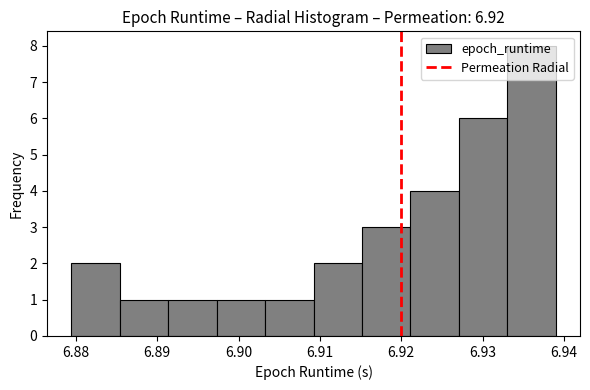

Reading left to right, transcribe this chart: for each bar, give the range it covers on the x-axis and its height. Neither the bar edges nor the heights are printed on the chart, so give them approximately, as read against the axes.

6.879 to 6.885: 2
6.885 to 6.891: 1
6.891 to 6.897: 1
6.897 to 6.903: 1
6.903 to 6.909: 1
6.909 to 6.915: 2
6.915 to 6.921: 3
6.921 to 6.927: 4
6.927 to 6.933: 6
6.933 to 6.939: 8